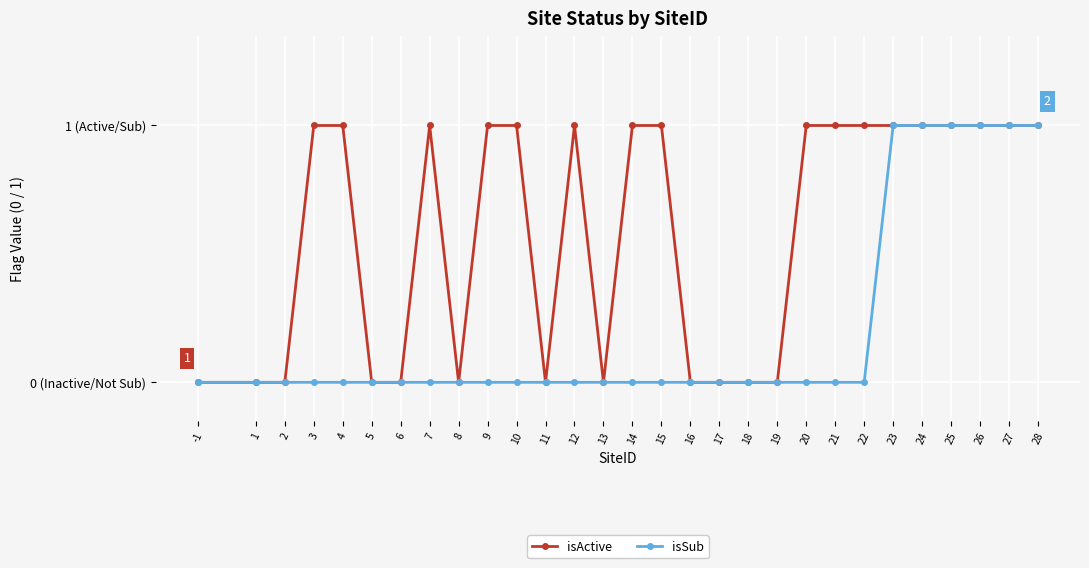

What are all the series names shown in the legend?

isActive, isSub